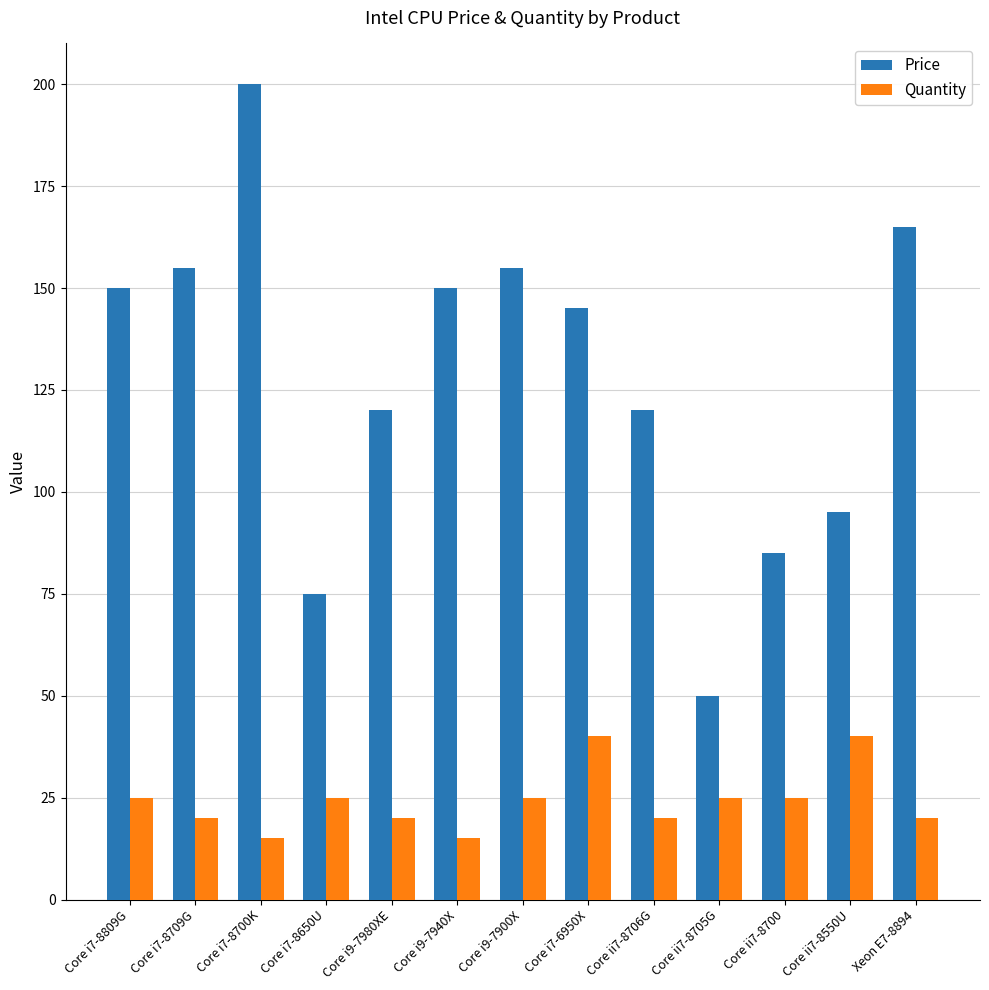

Rank the series by their maximum value, from lowest to highest.

Quantity, Price